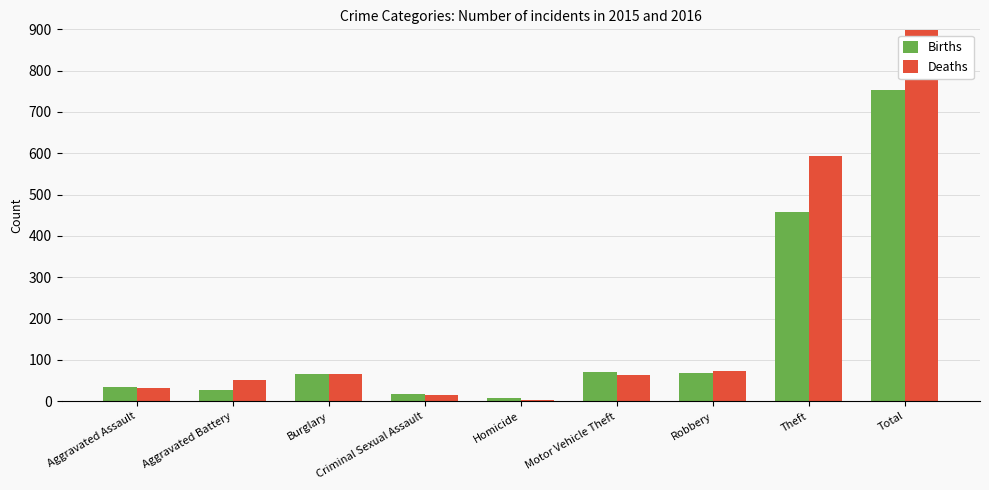

Between Aggravated Battery and Total, which series saw the biggest shift?

Deaths